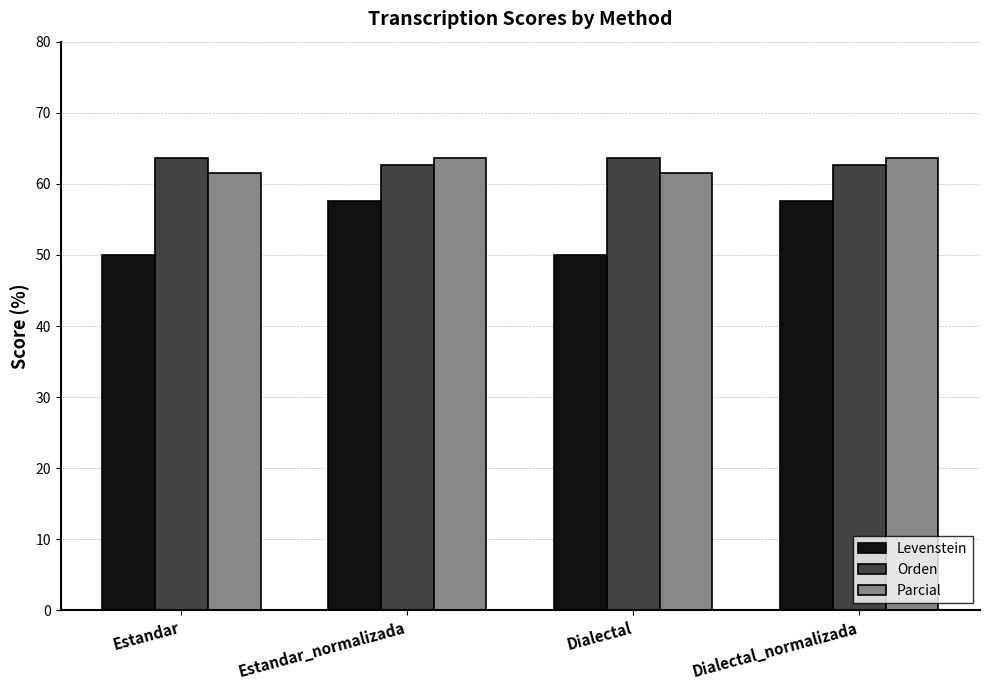

Which series has the widest spread of values?

Levenstein